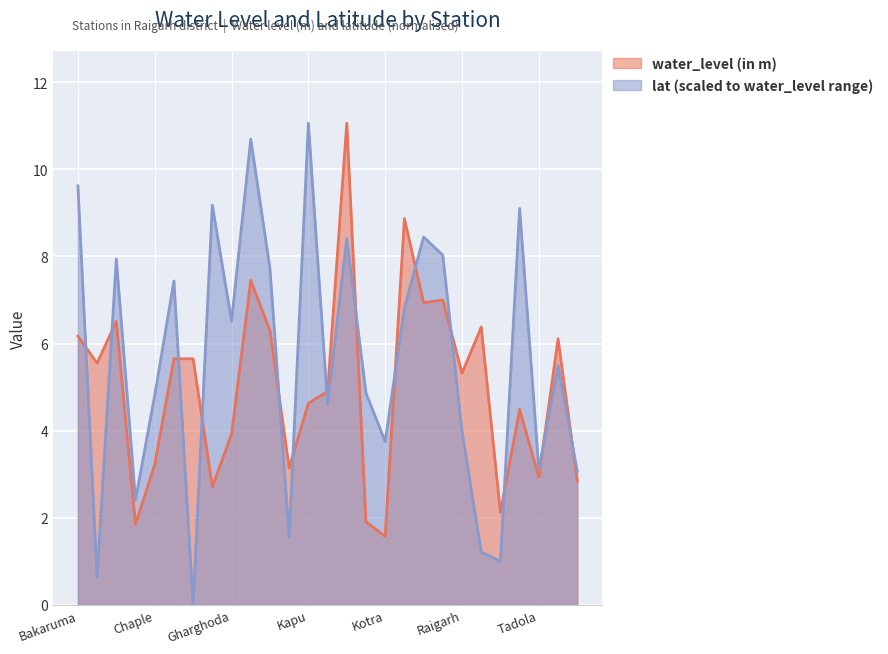

How many positive values does the lat series have?

26